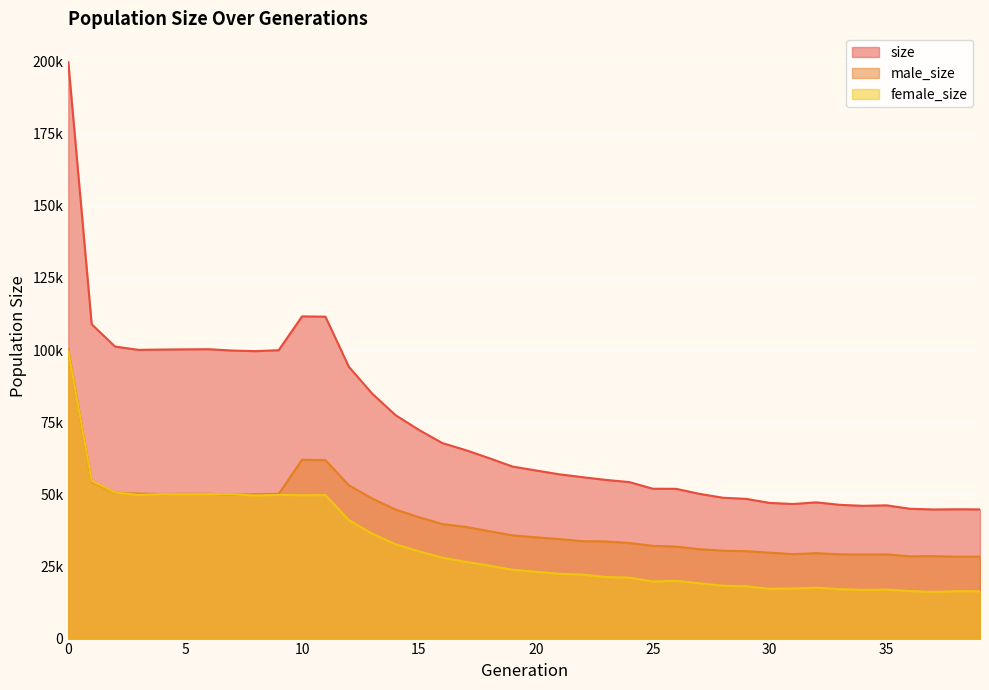

Which series has the largest range (max minus min)?

size